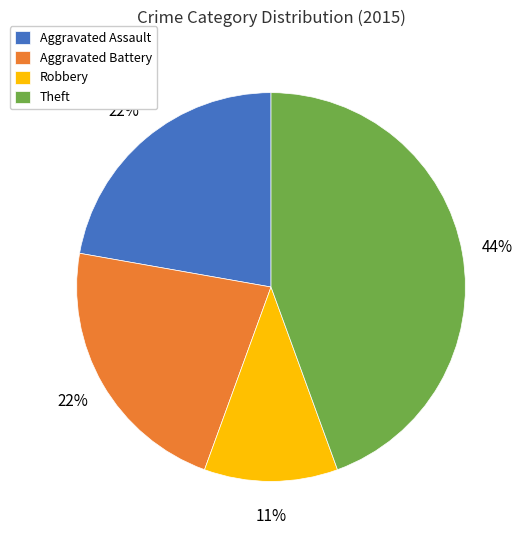

To the nearest percent, what percentage of the pie is Theft?

44%